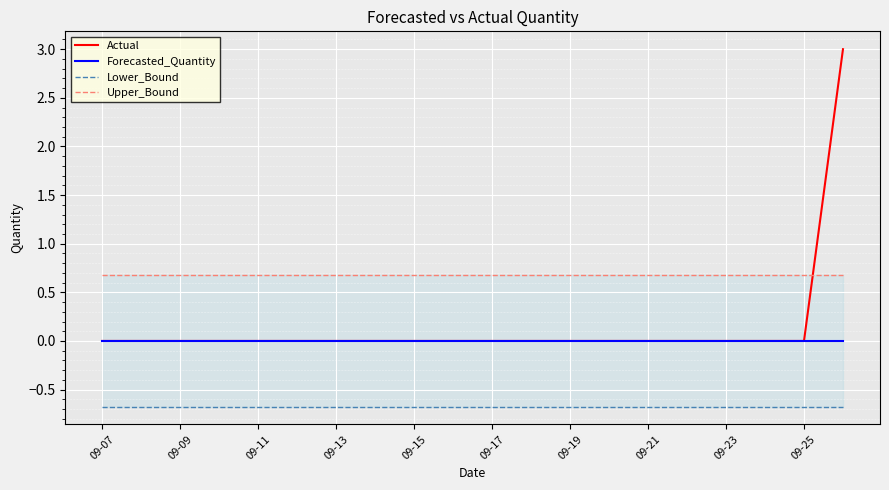

At which category does the chart reach its minimum across all series?

09-07